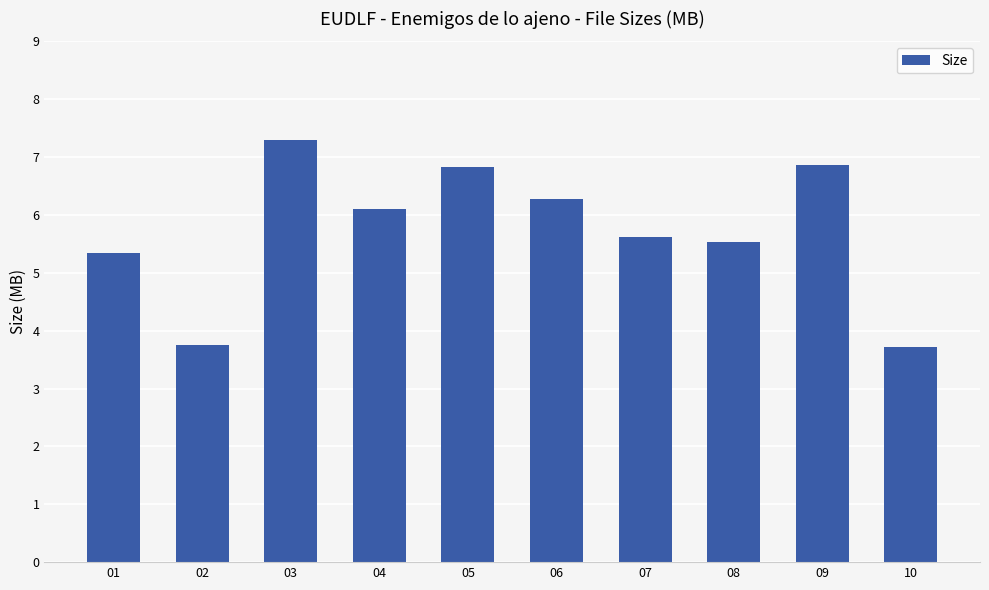

How many bars are there in total?

10